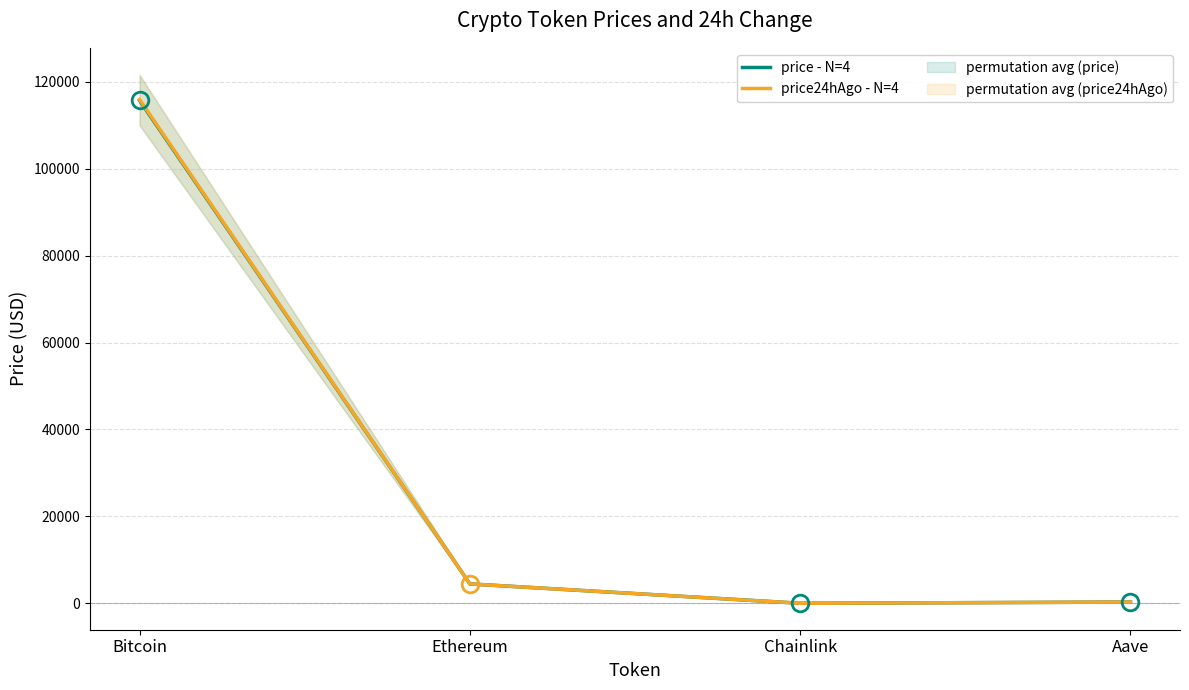

Is this an area chart (filled region under the line)?

No